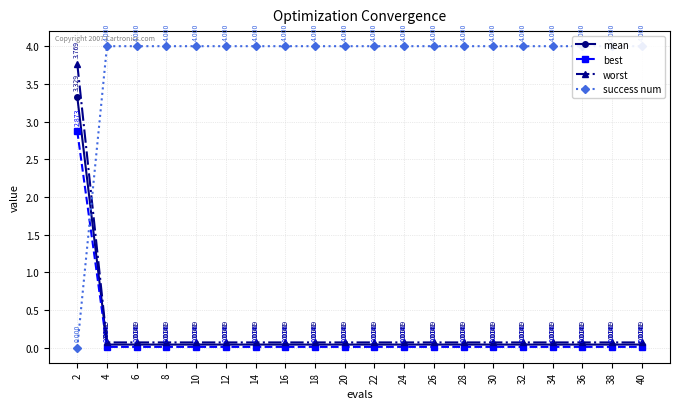

Is it true that success num equals 4.0 at 12?

True